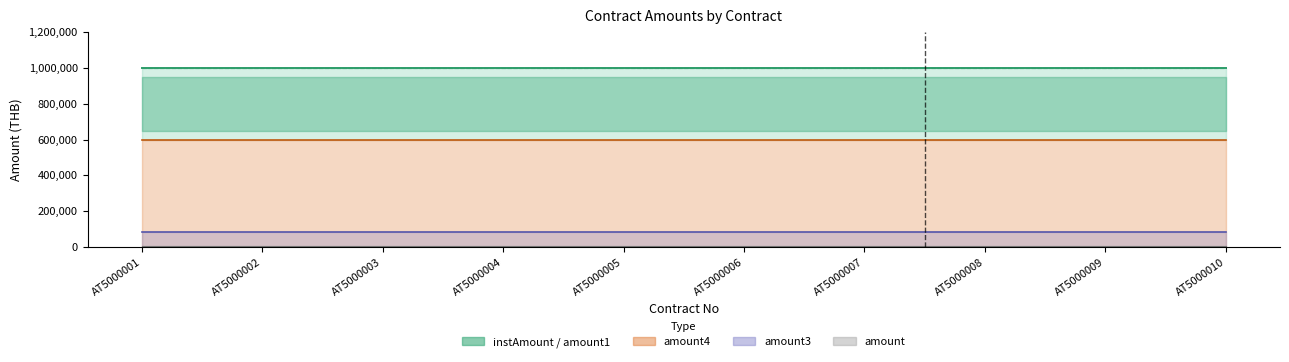

Which has a higher value, AT5000006 or AT5000007?

AT5000006